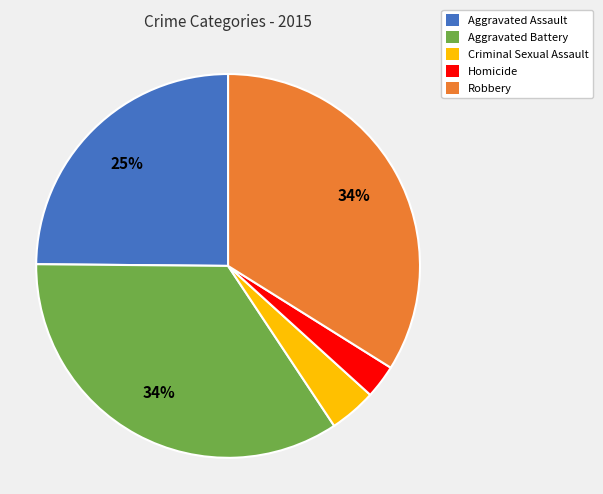

Is there any slice that represents more than half of the pie?

No